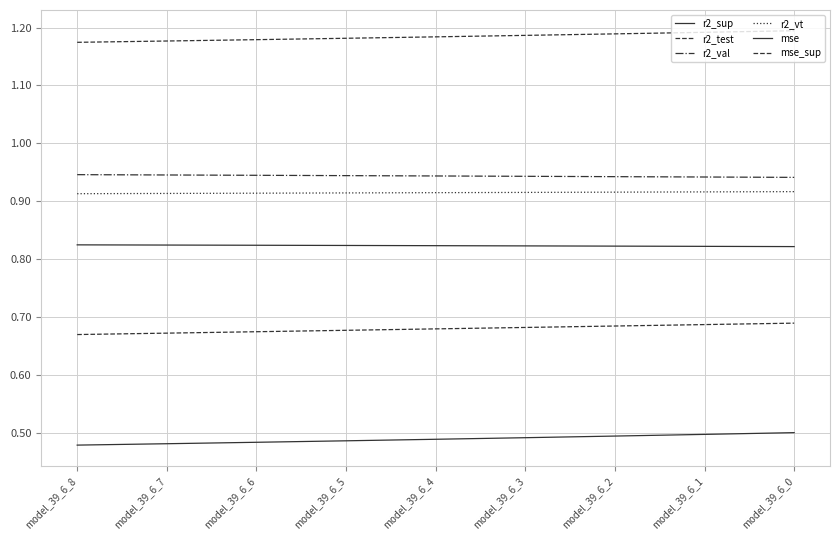

Which category has the highest value in the r2_val series?

model_39_6_8